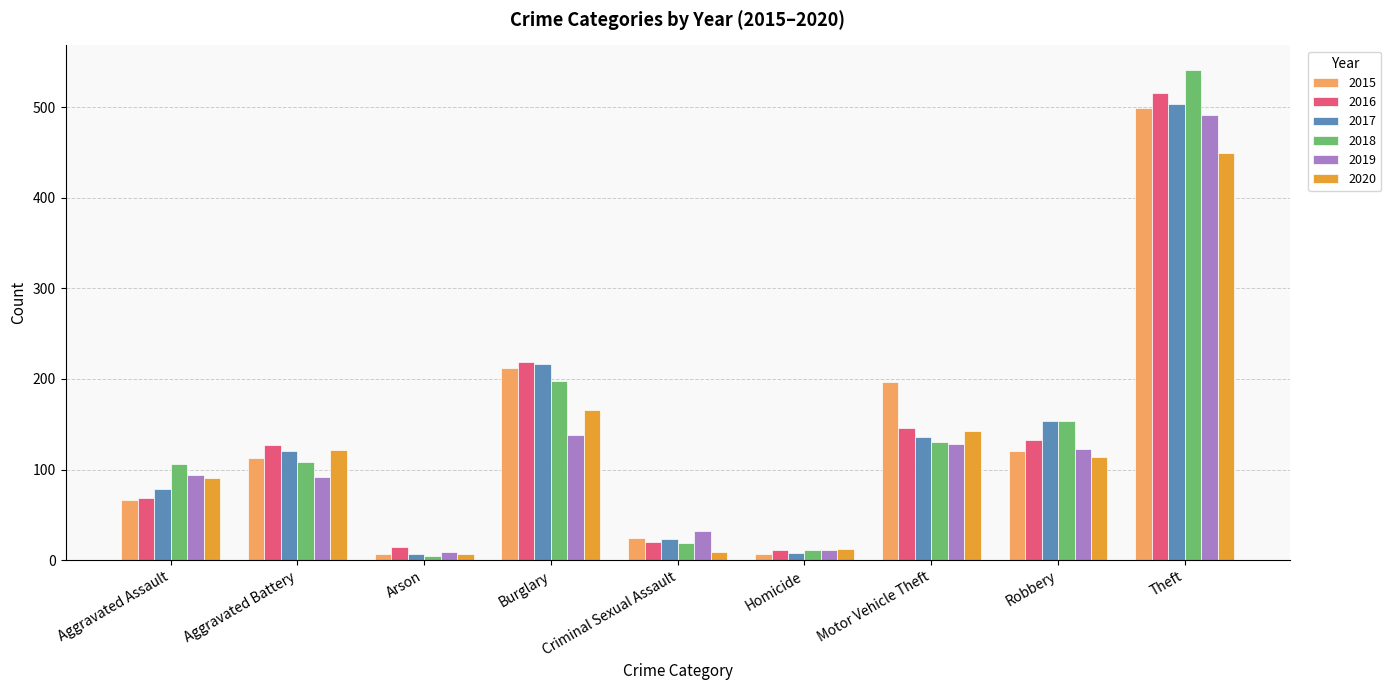

Which series has the widest spread of values?

2018